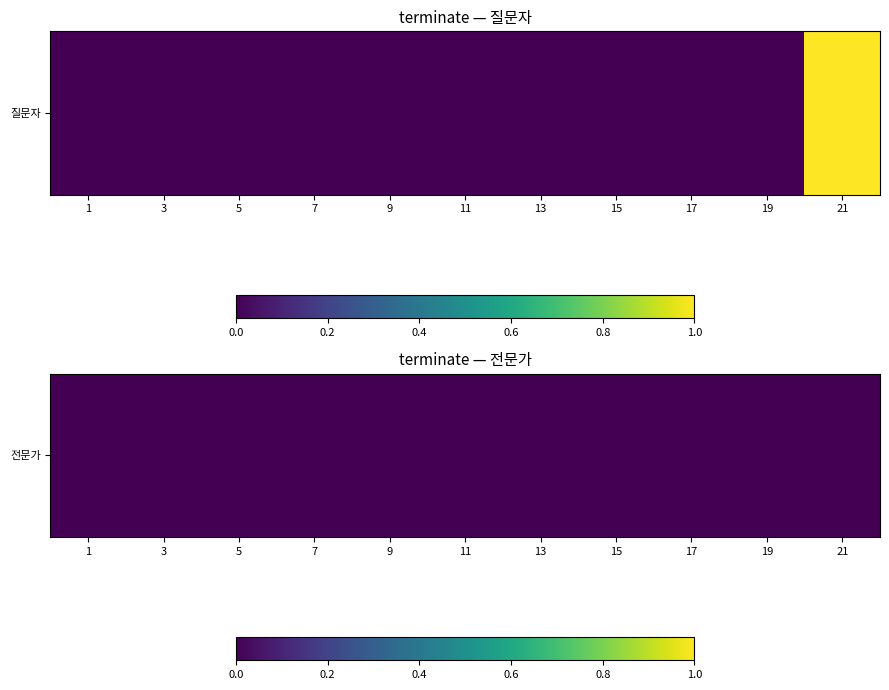

What is the maximum value shown in the chart?

1